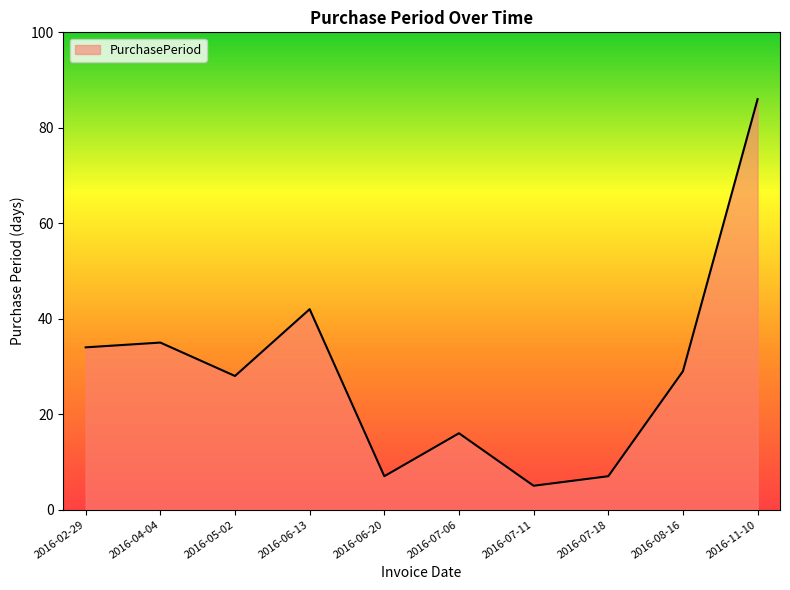

What position from the right is 2016-06-20?

6